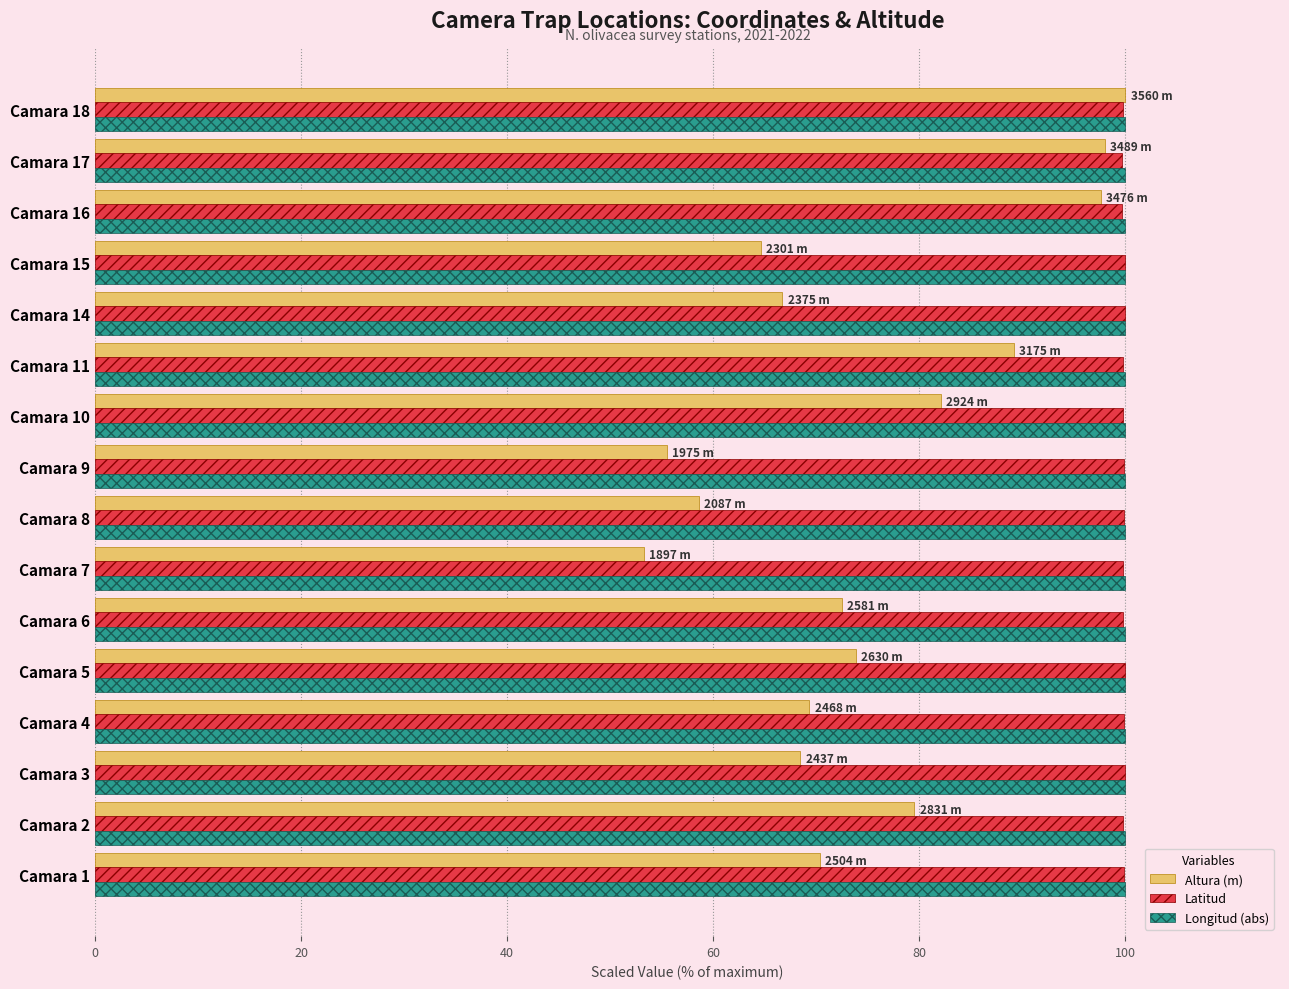

What value does the Latitud series have at Camara 10?

99.7